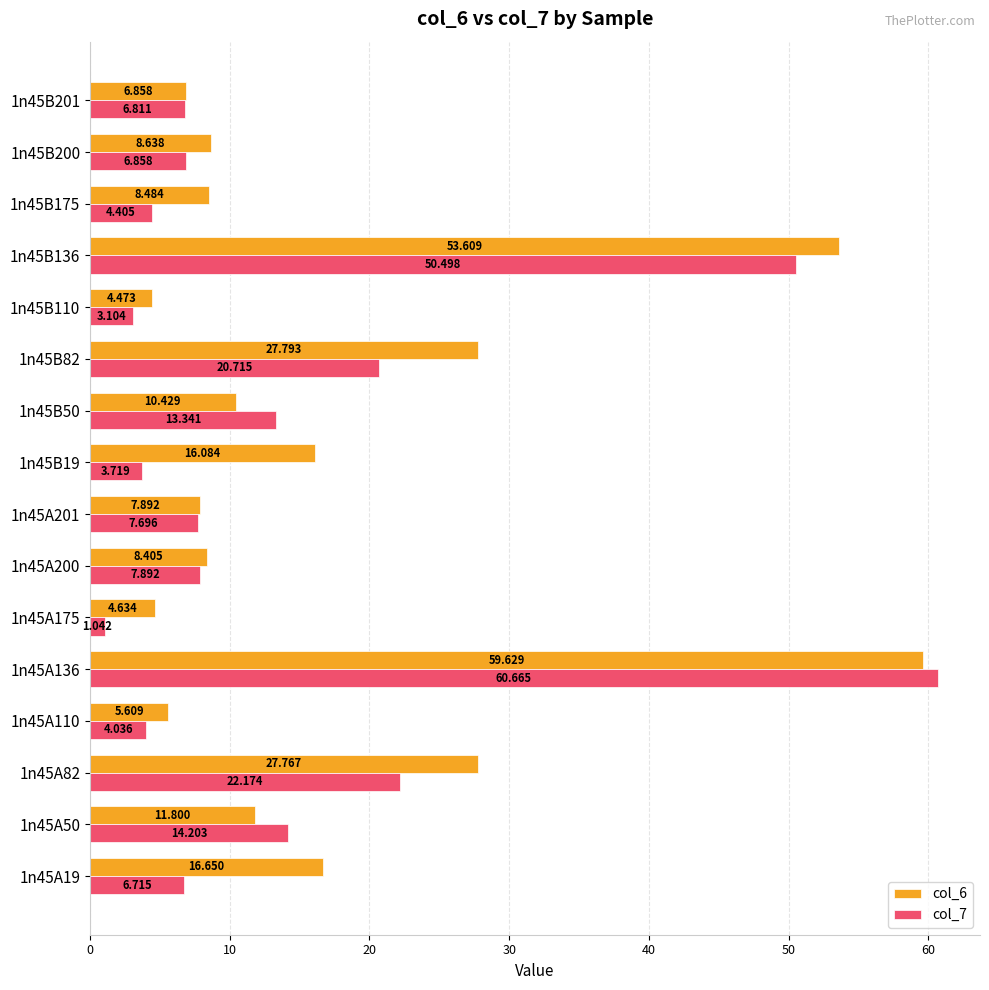

Rank the series by their average value, from highest to lowest.

col_6, col_7